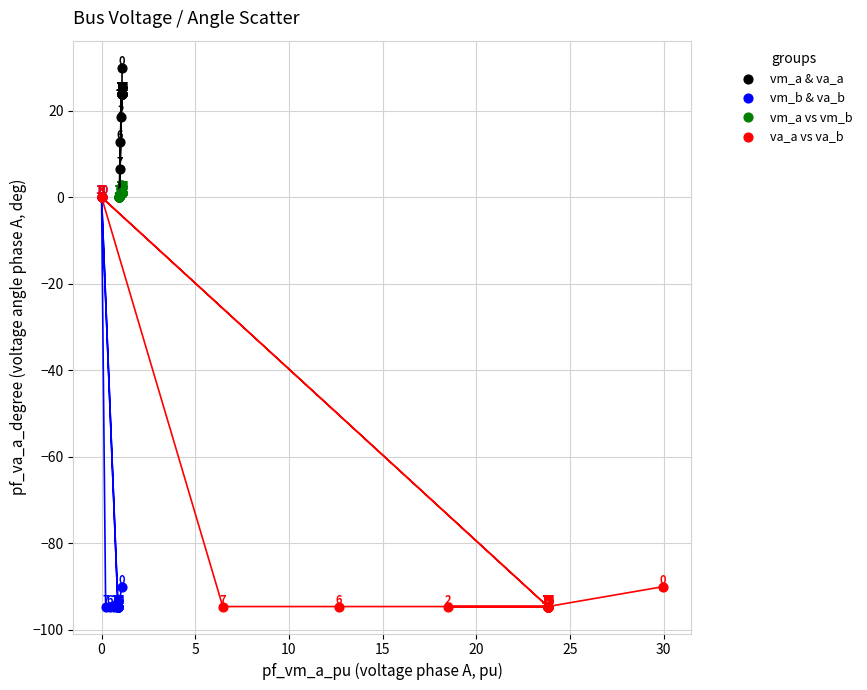

Which series contains the highest Y value?

vm_a & va_a